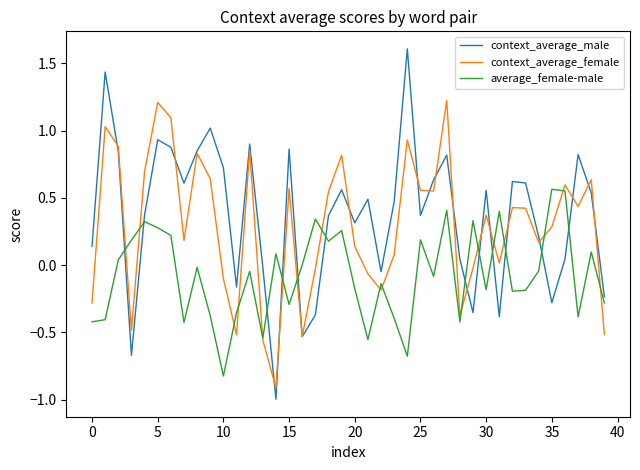

Rank the series by their average value, from highest to lowest.

context_average_male, context_average_female, average_female-male